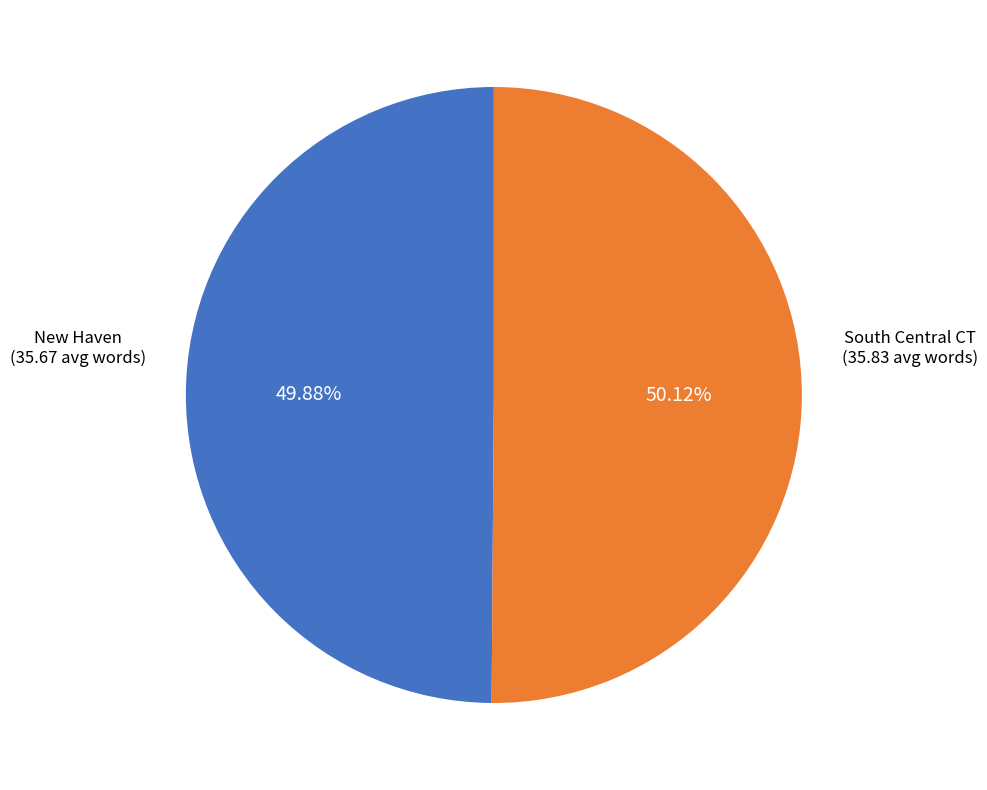

Count the number of slices in the pie.

2